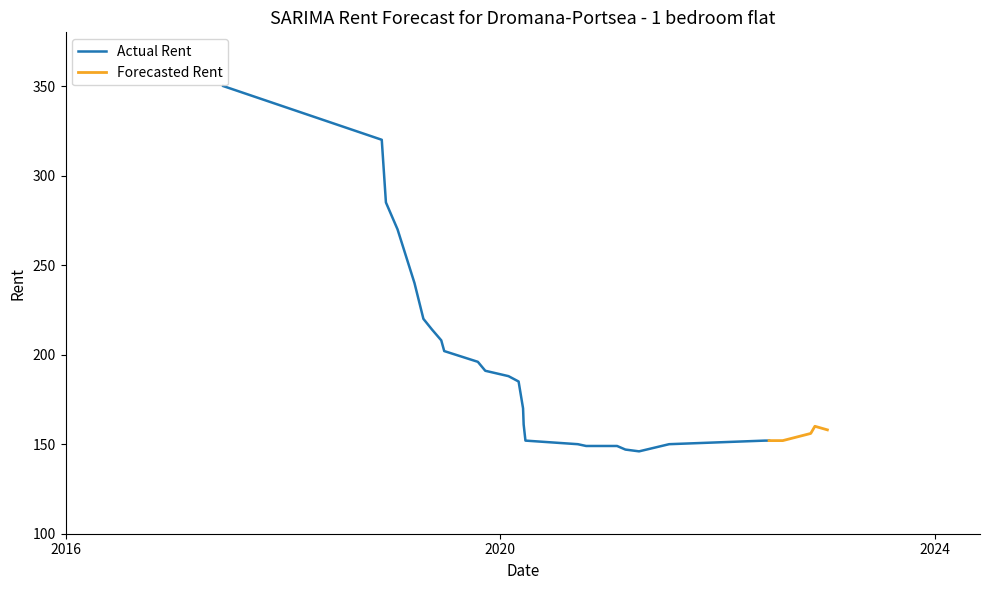

How many interior local valleys (lower than both neighbors) does the data have?

1